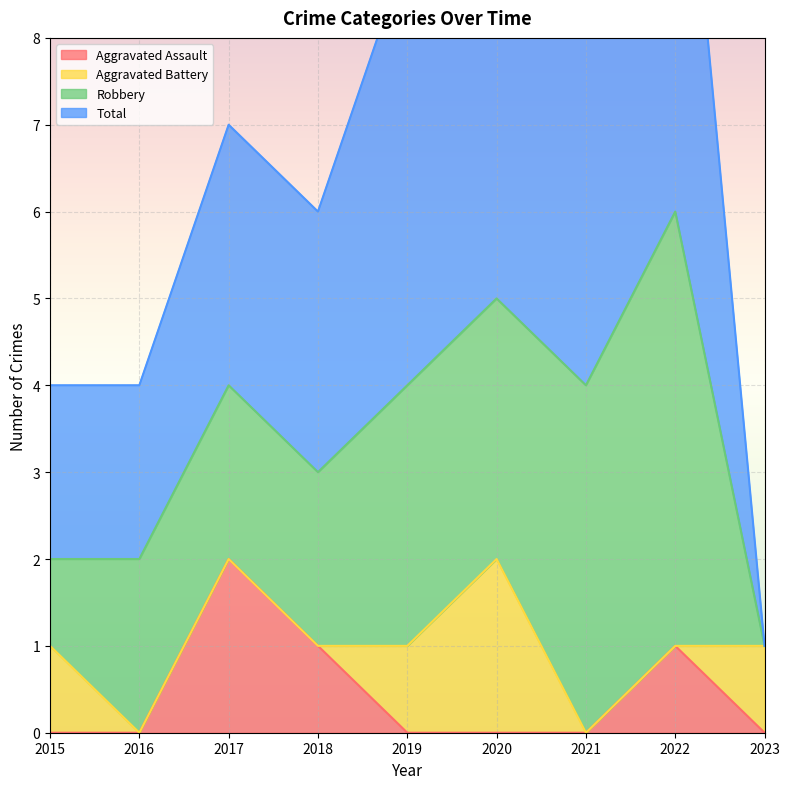

Rank the categories by Robbery value from highest to lowest.

2022, 2021, 2019, 2020, 2016, 2017, 2018, 2015, 2023